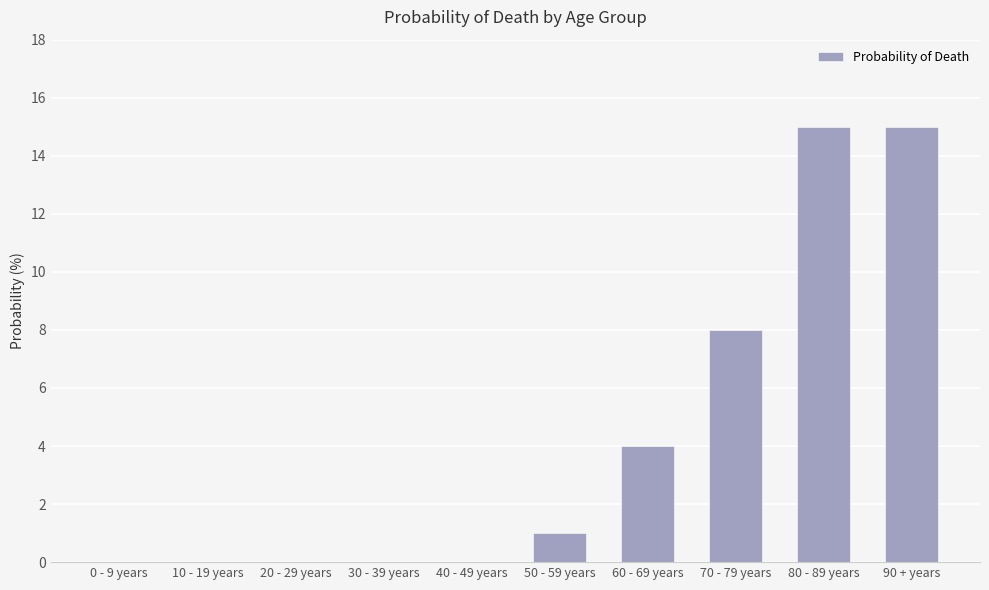

The chart shows a value of 2 at 60 - 69 years. True or false?

False